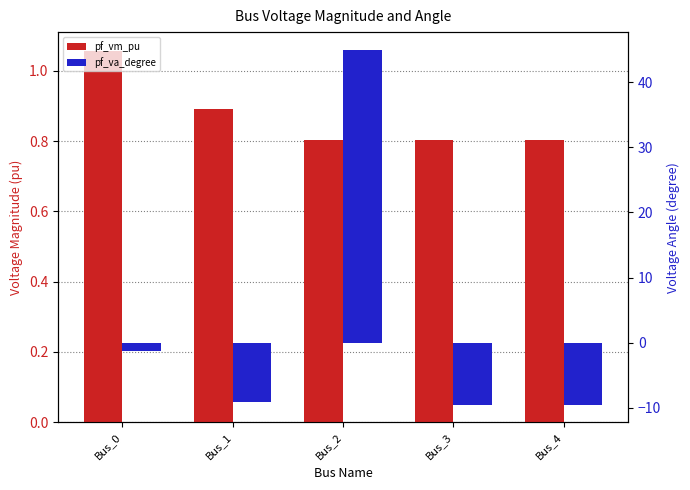

Is it true that pf_vm_pu equals 0.8 at Bus_3?

True